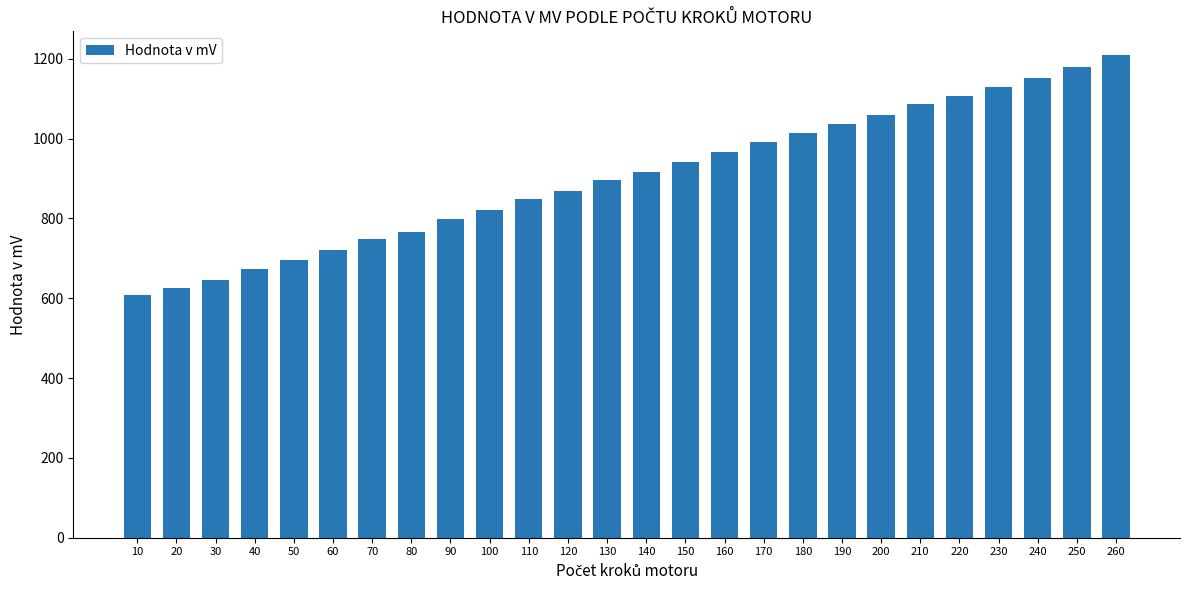

List the labels in order of value, largest first.

260, 250, 240, 230, 220, 210, 200, 190, 180, 170, 160, 150, 140, 130, 120, 110, 100, 90, 80, 70, 60, 50, 40, 30, 20, 10